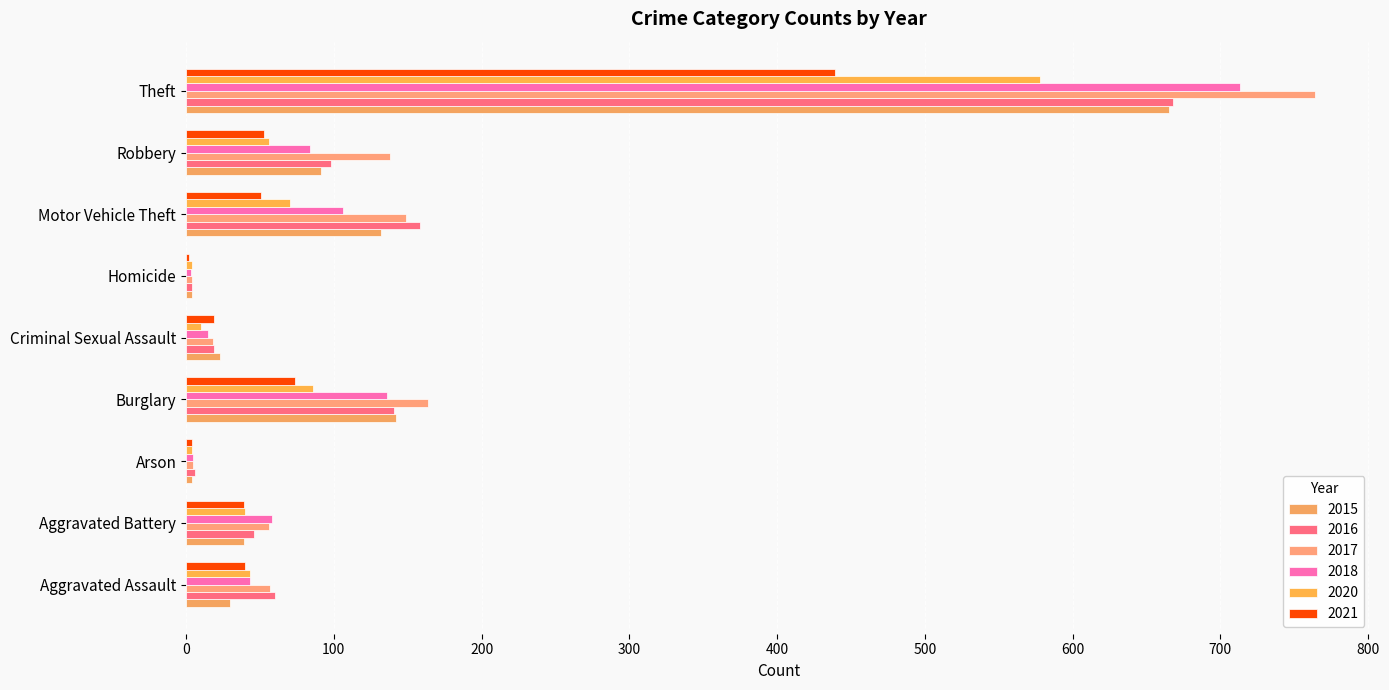

What is the minimum value for 2021?

2